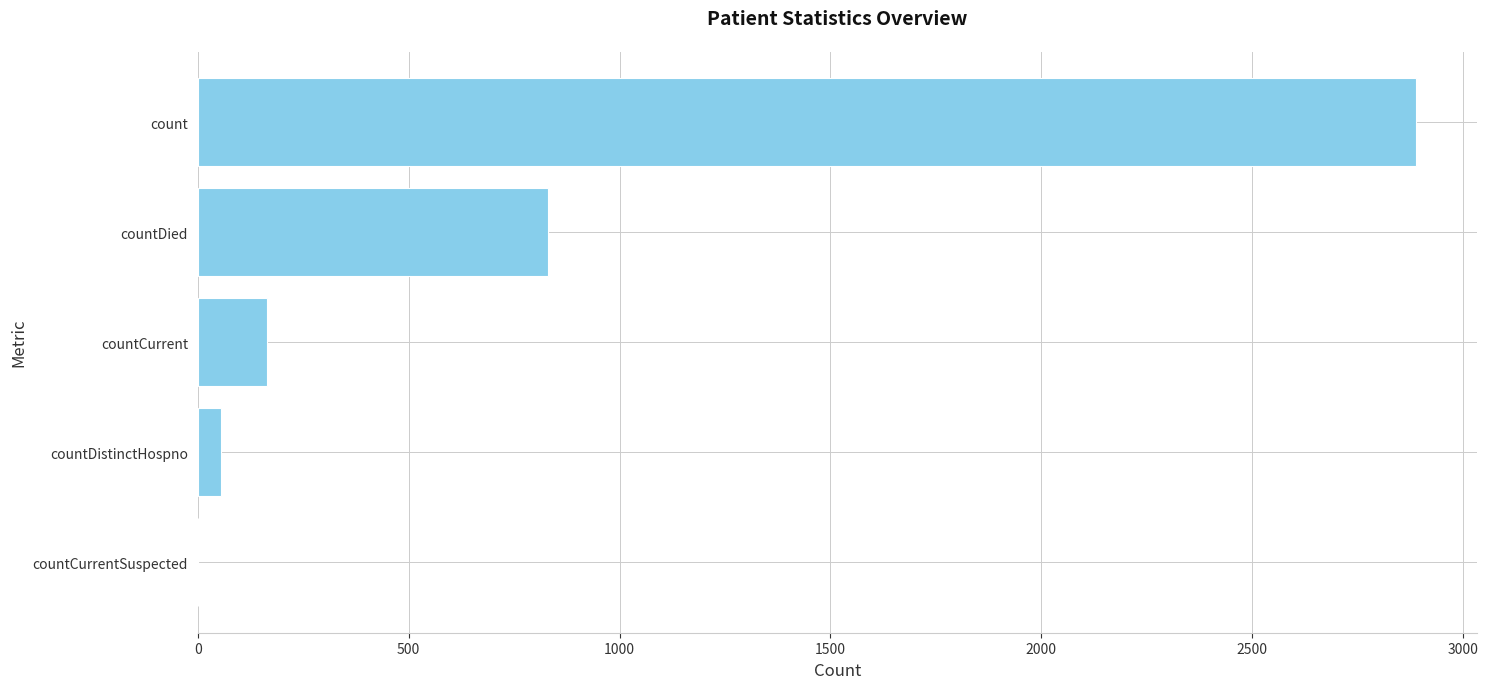

Reading bottom to top, what are all the values shown in this chart?

countCurrentSuspected=0	countDistinctHospno=56	countCurrent=165	countDied=830	count=2888